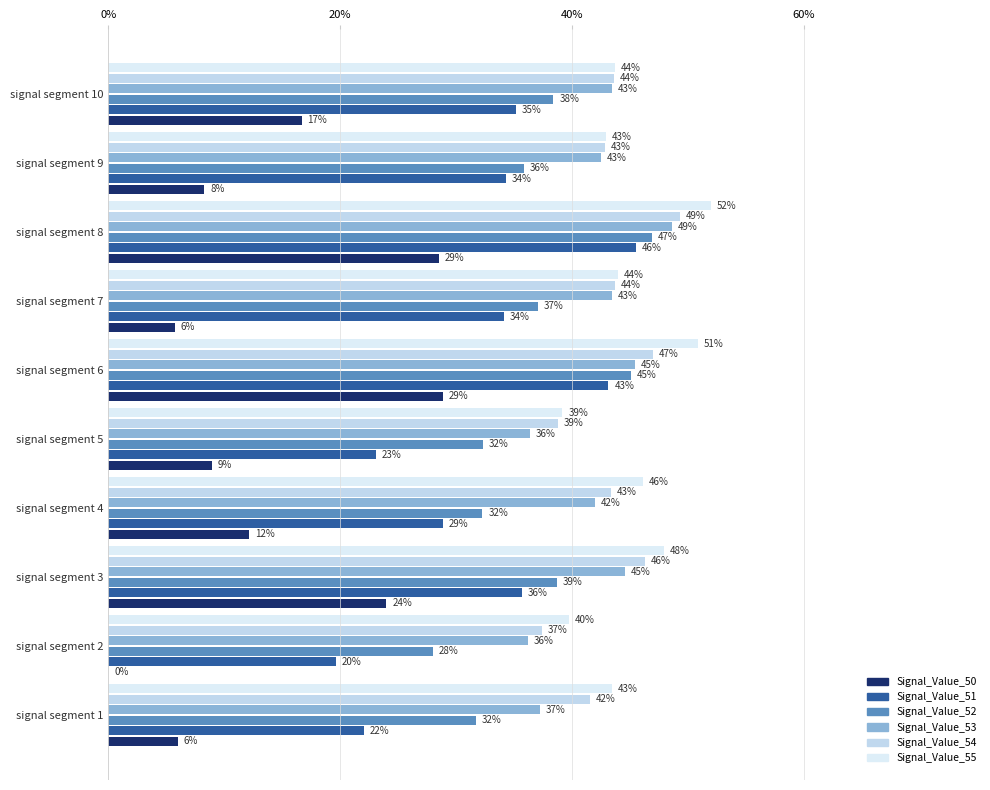

Does the chart contain stacked bars?

No